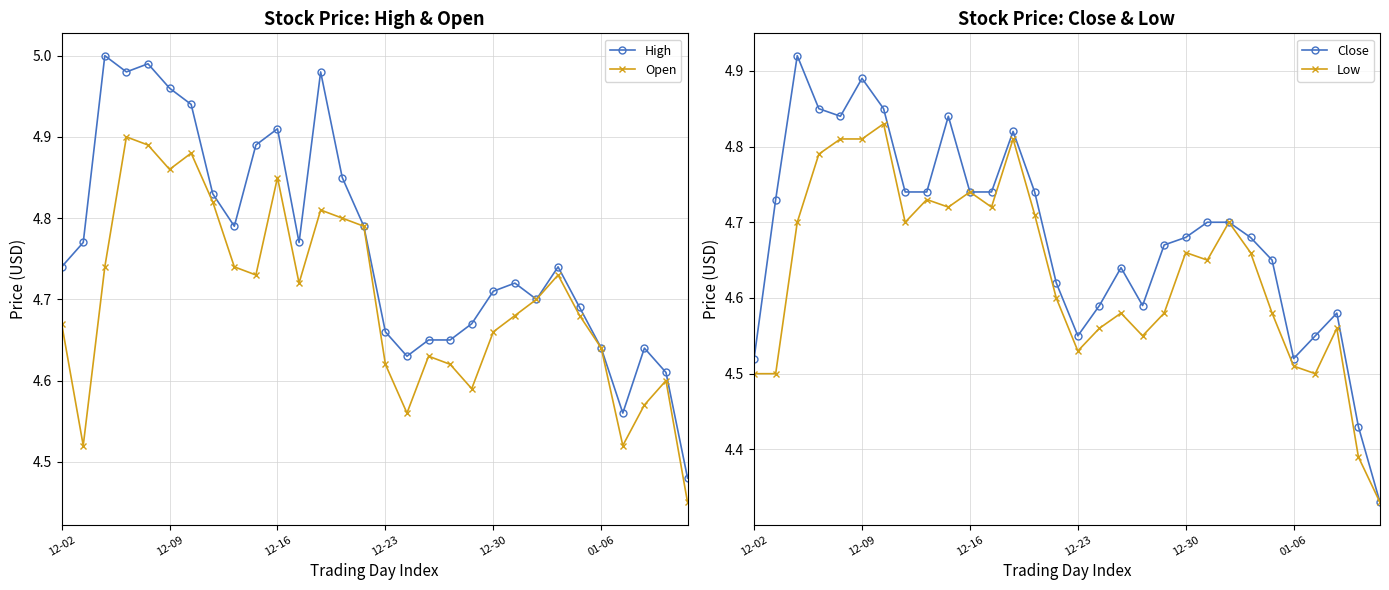

Which series has the largest total across all categories?

High